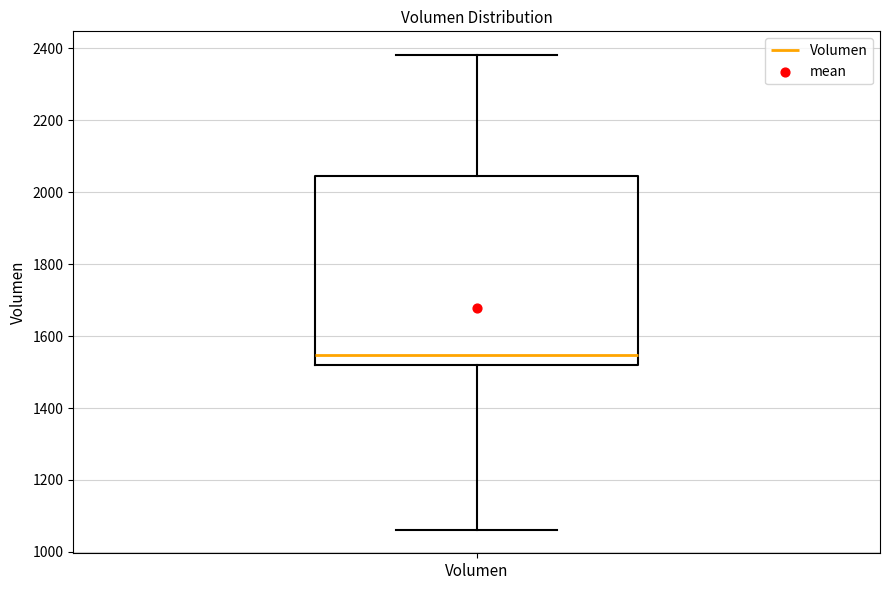

Where does the median line of the box for Volumen sit on the y-axis? The values are not printed on the chart, so give them approximately, as read against the axis.

1540